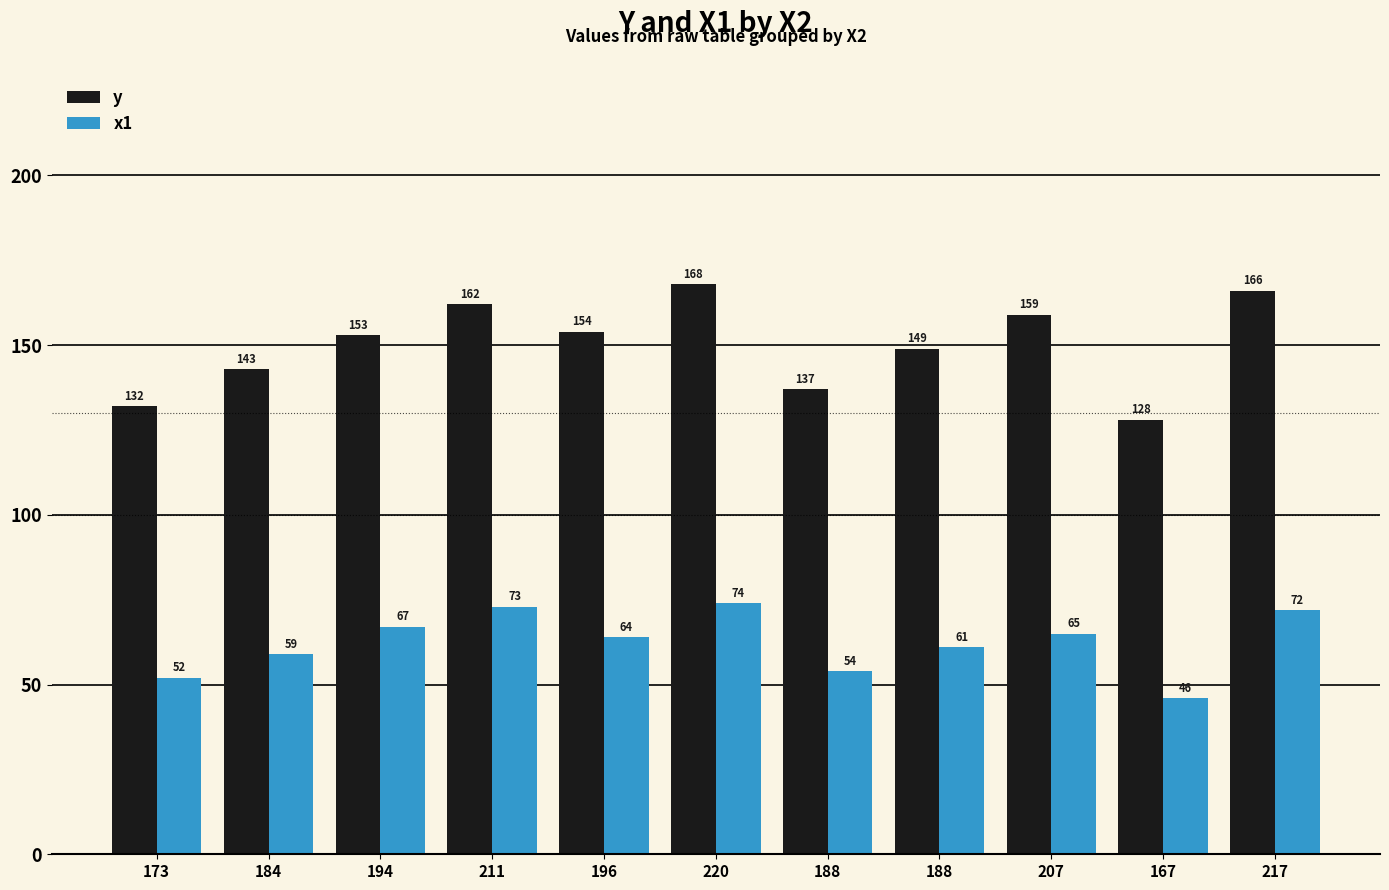

True or false: y has a value of 112 at 220.

False